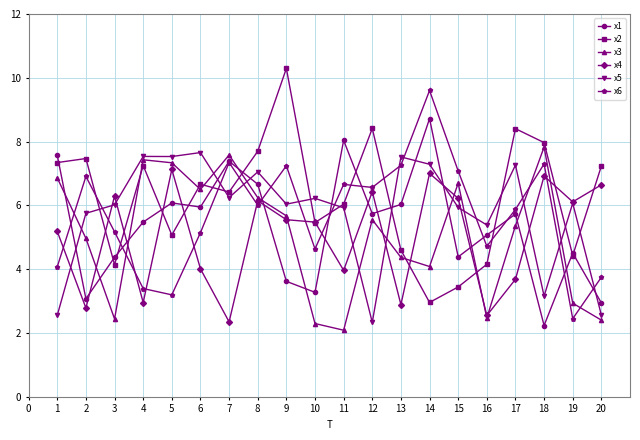

Where do x2 and x6 first cross each other?

2 and 3